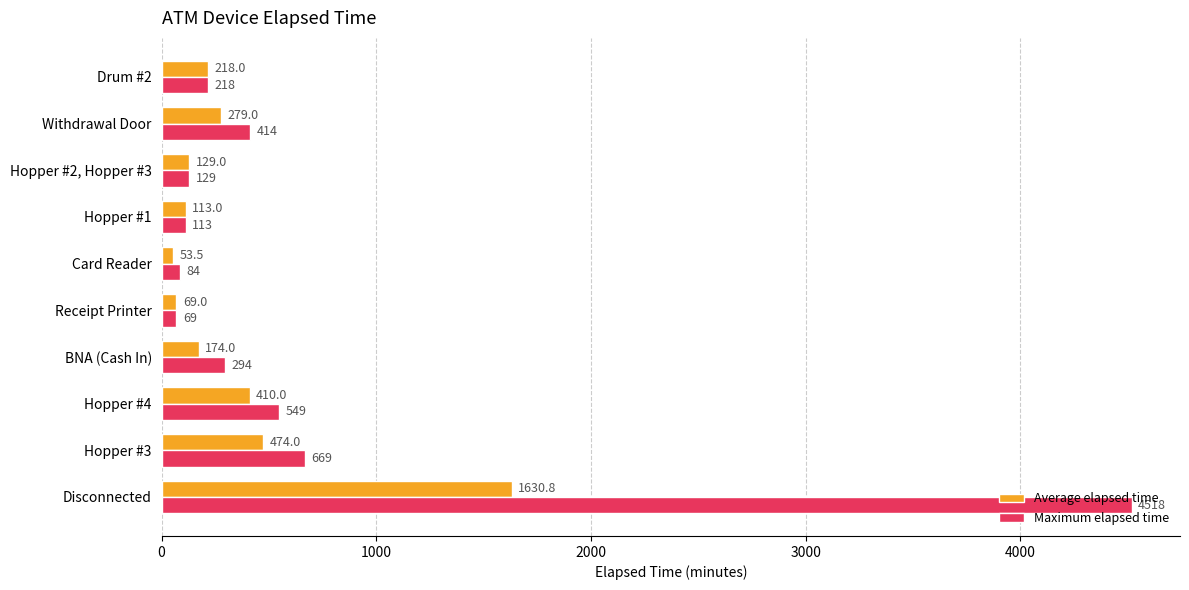

True or false: Maximum elapsed time has a value of 895.0 at Hopper #3.

False